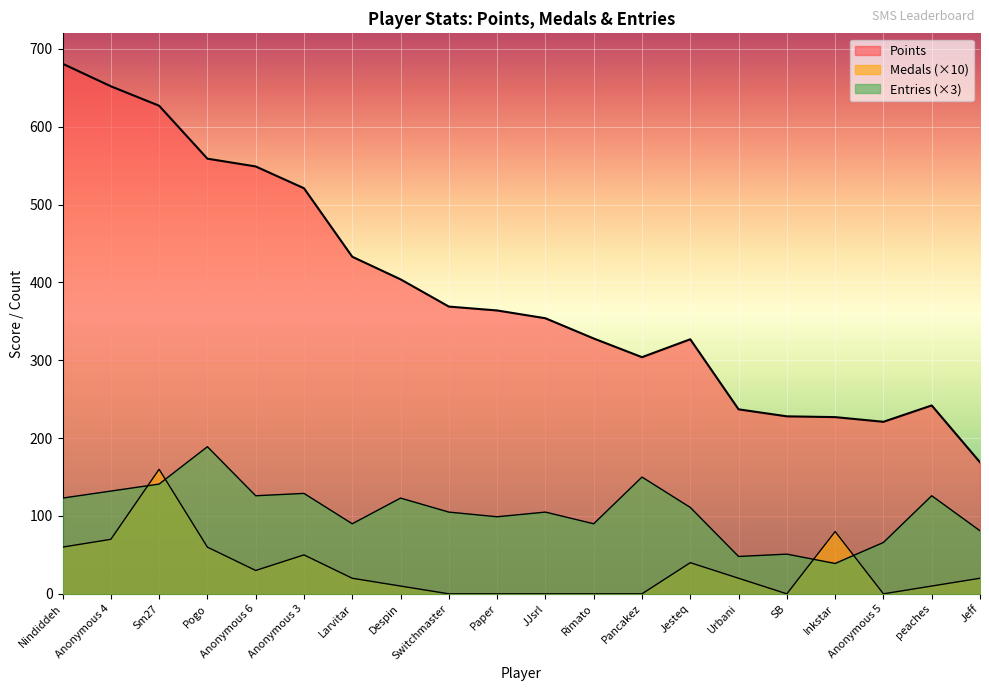

Which series has the widest spread of values?

Points